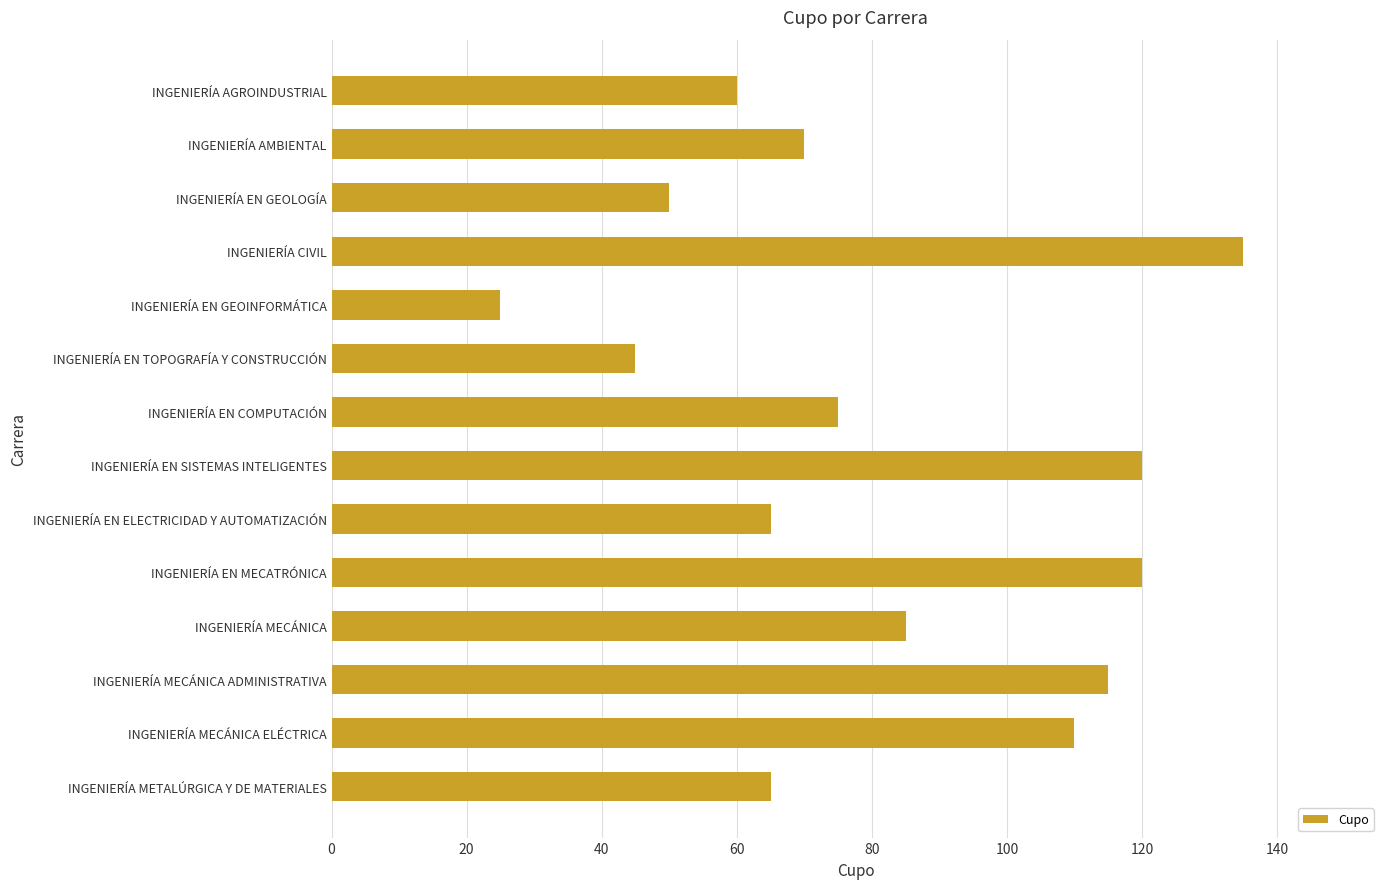

The chart shows a value of 96 at INGENIERÍA AGROINDUSTRIAL. True or false?

False